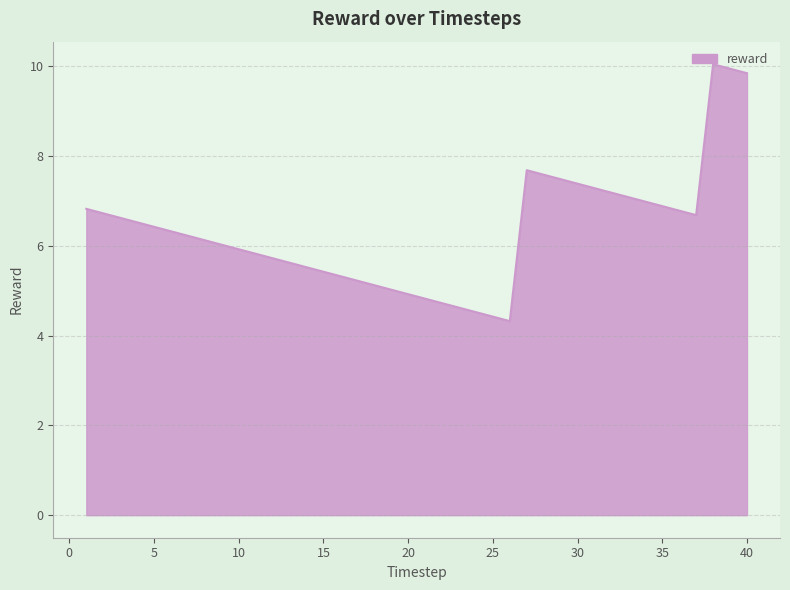

What is the difference between the maximum and minimum values?

5.7